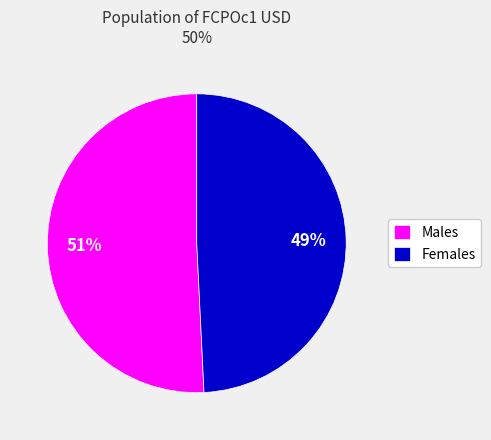

What is the ratio of the value at Females to the value at Males?

1.0